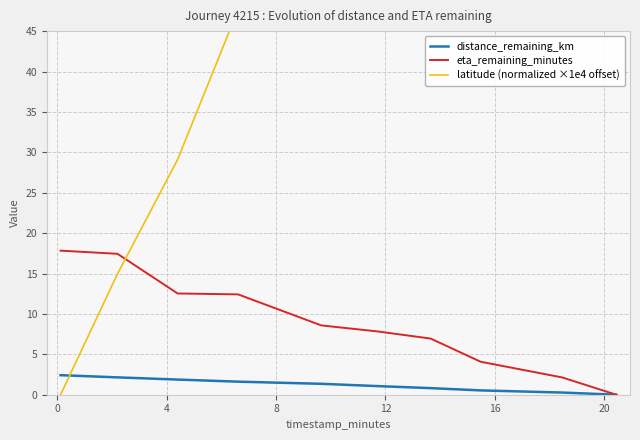

At how many categories does at least one series exceed 36?

7